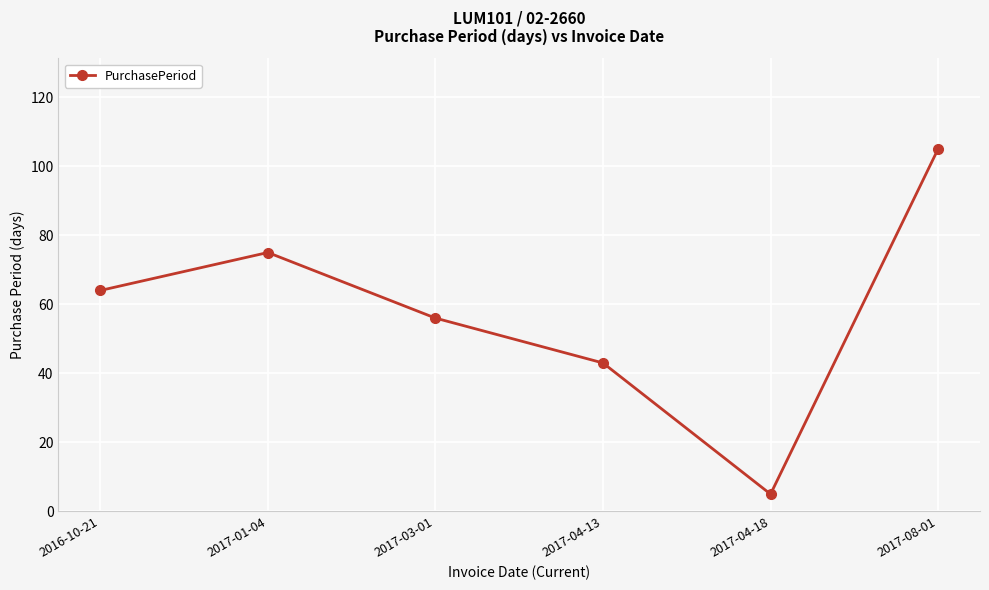

What is the minimum value shown in the chart?

5